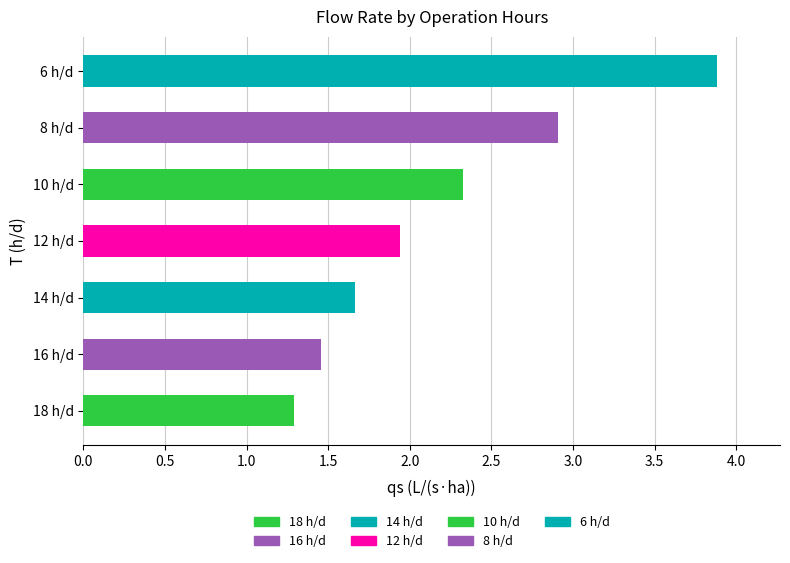

What is the value of the qs bar at the 4th from the left?

1.9